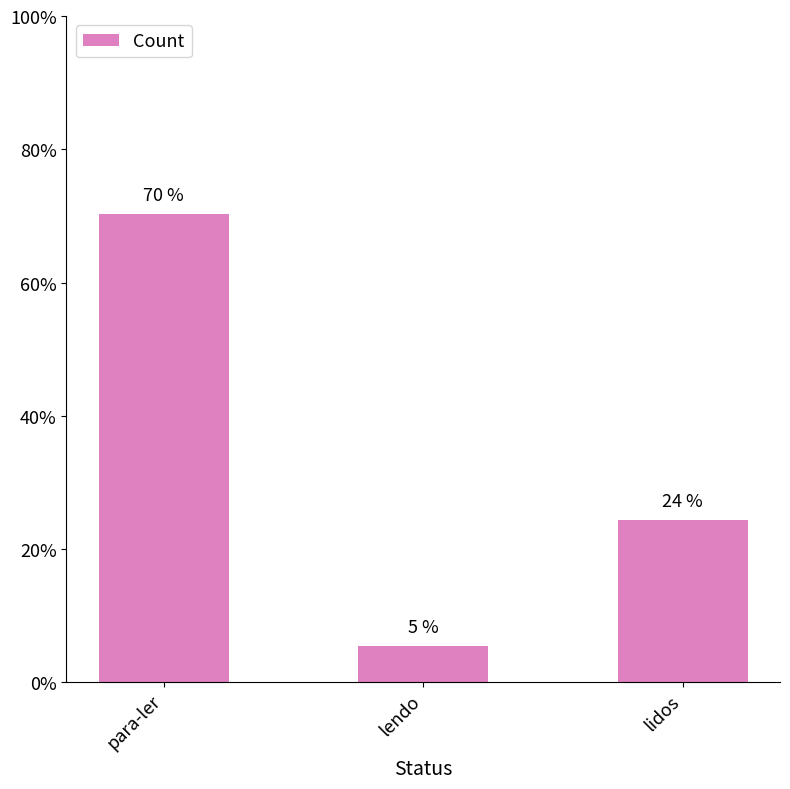

Does the chart contain any negative values?

No